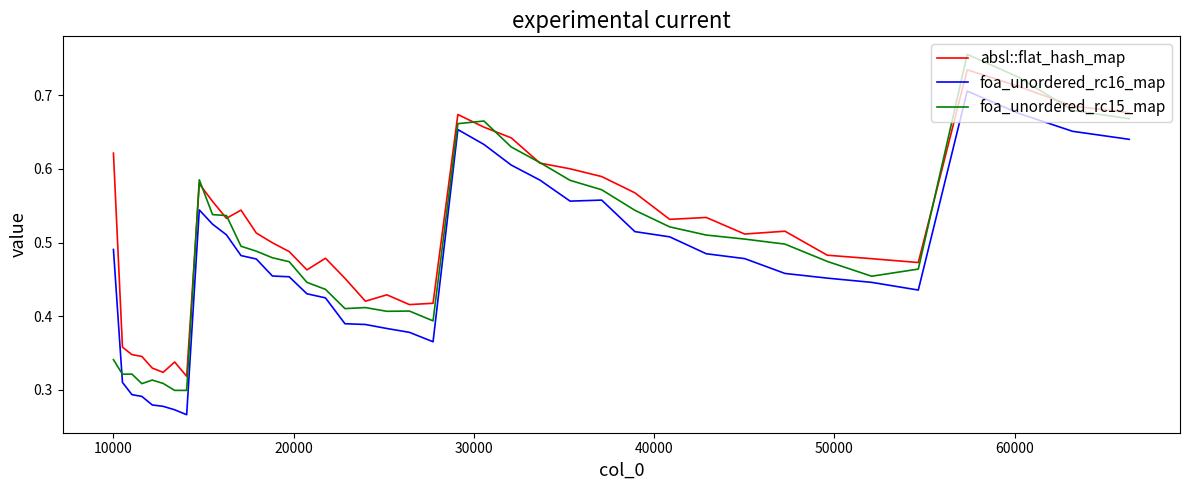

Rank the series by their average value, from highest to lowest.

absl::flat_hash_map, foa_unordered_rc15_map, foa_unordered_rc16_map